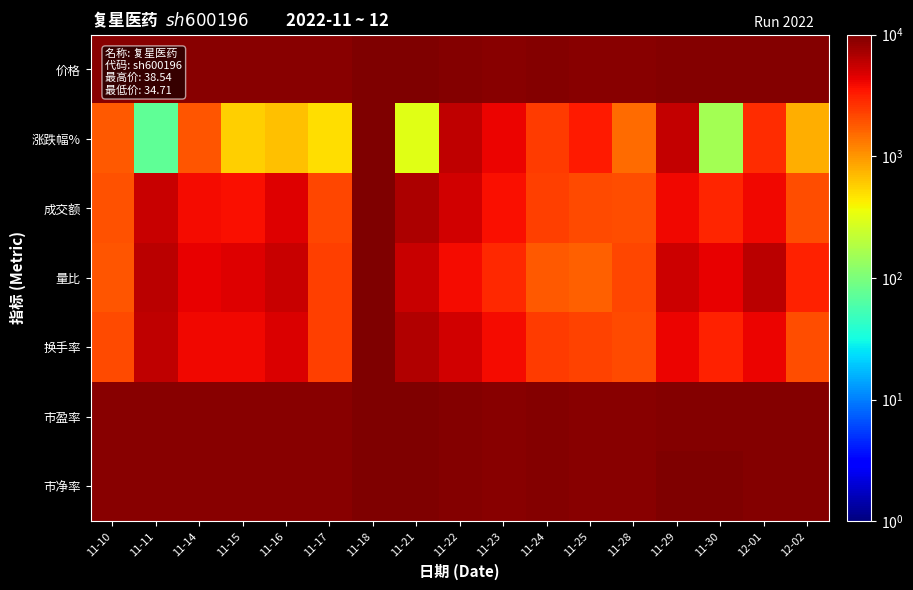

Which category has the highest value across all series?

11-21